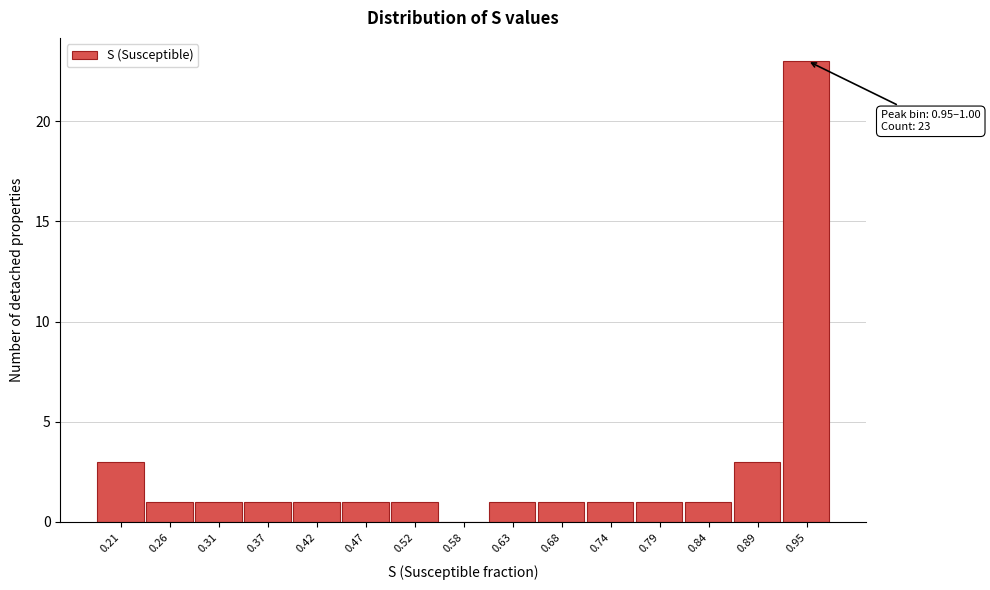

Reading left to right, list all the values displayed in this chart.

0.21=3	0.26=1	0.31=1	0.37=1	0.42=1	0.47=1	0.52=1	0.58=0	0.63=1	0.68=1	0.74=1	0.79=1	0.84=1	0.89=3	0.95=23